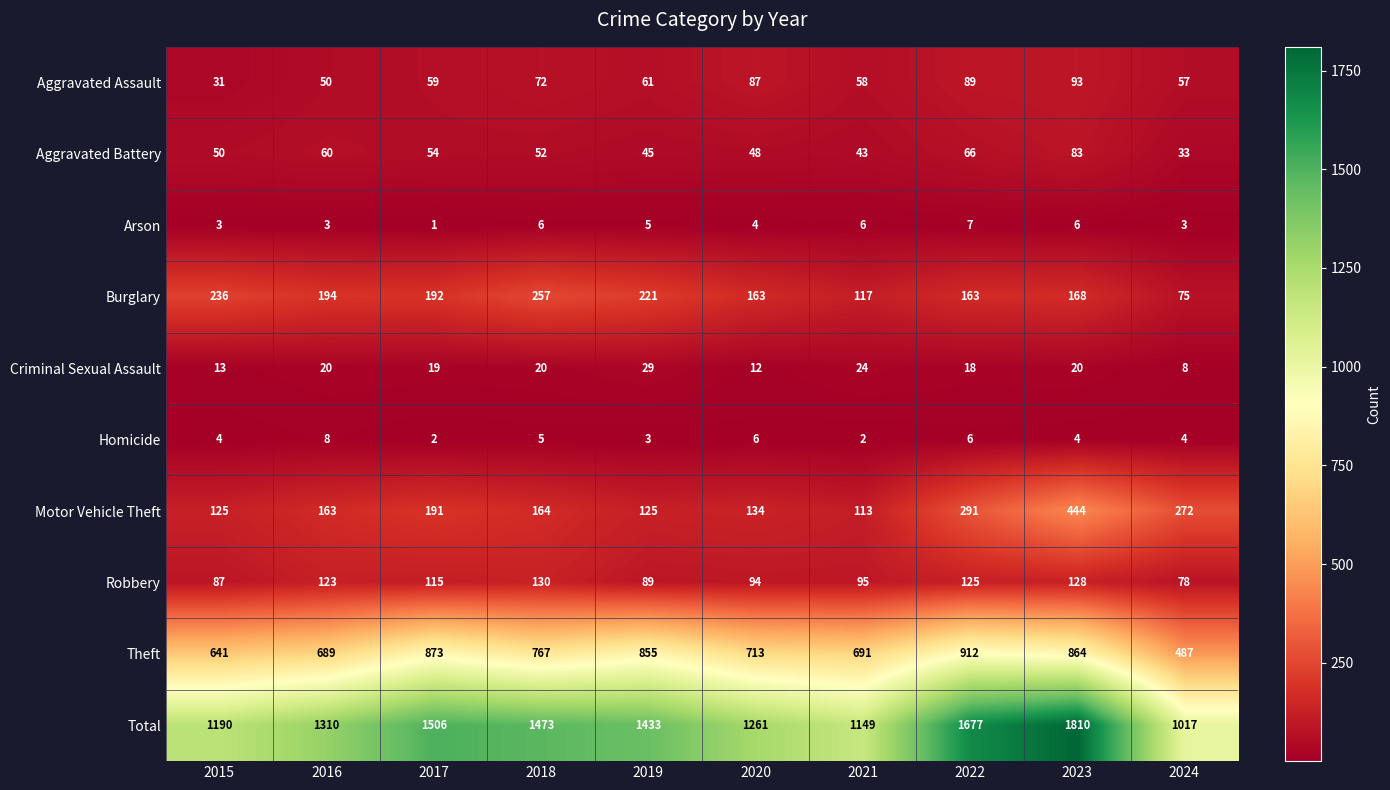

Which series has the largest total across all categories?

Total